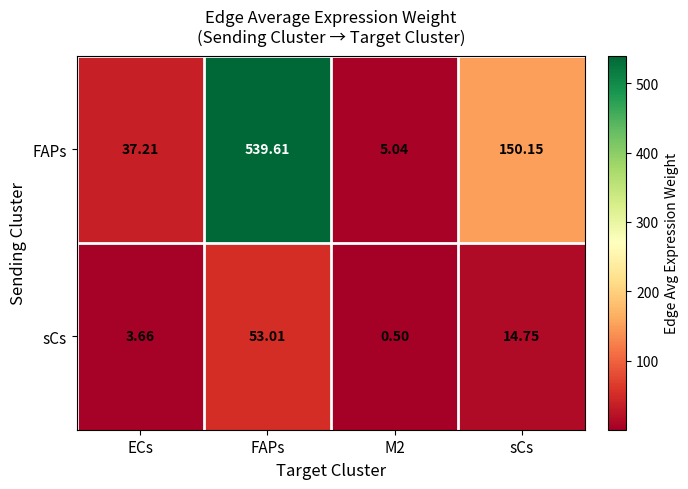

At which label does FAPs first exceed 150?

FAPs